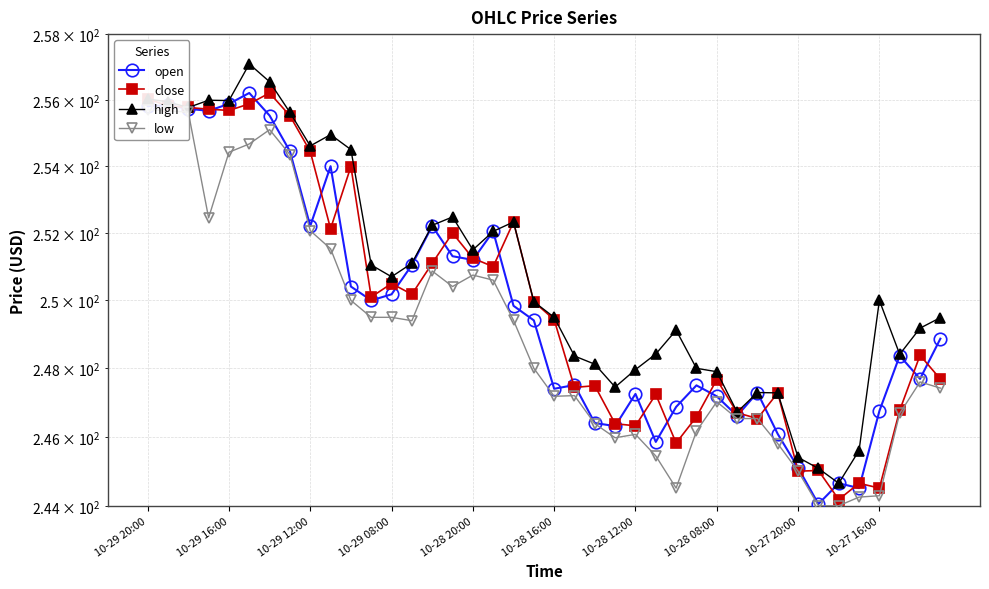

What is the approximate value of low at 30?

246.5